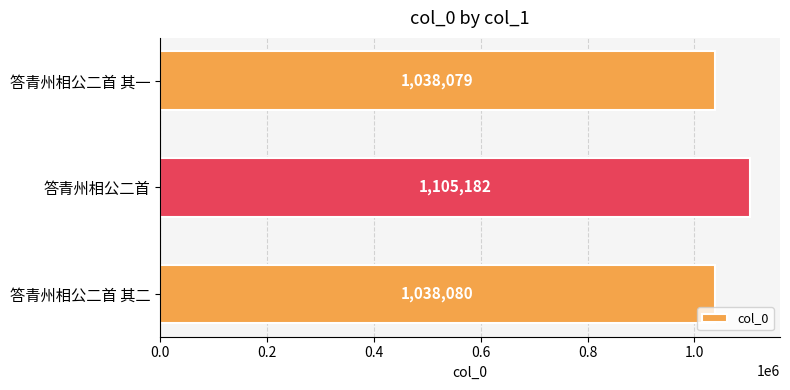

What is the change in value from 答青州相公二首 其一 to 答青州相公二首?

+67103